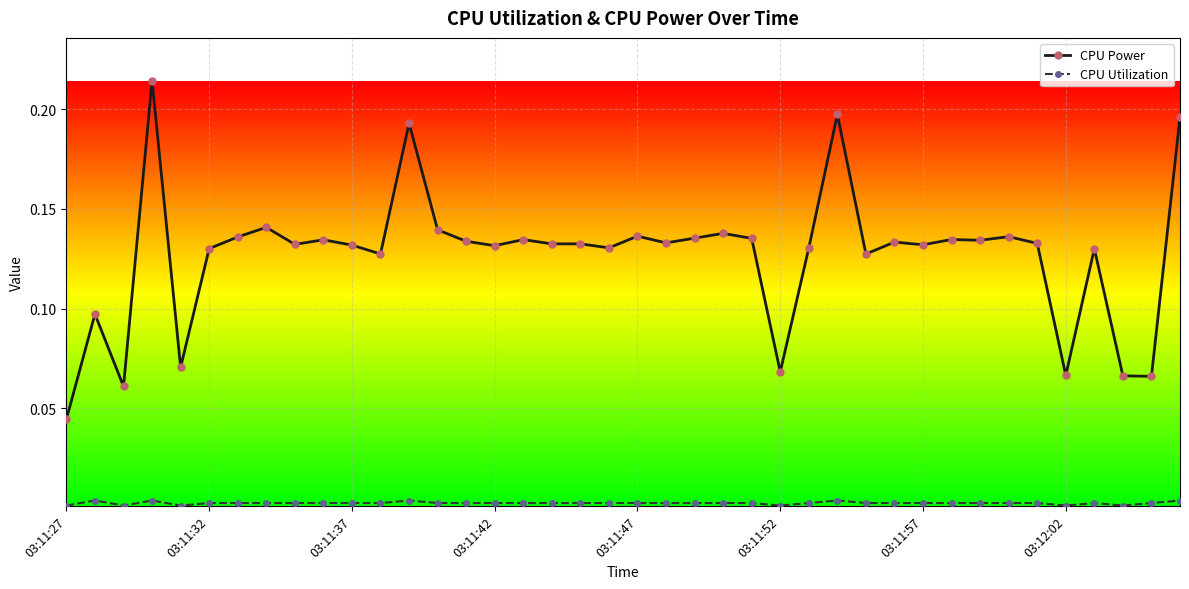

What is the sum of all CPU Power values?

5.1